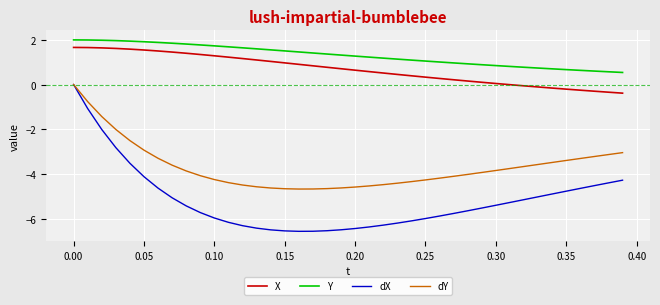

Which series has the widest spread of values?

dX